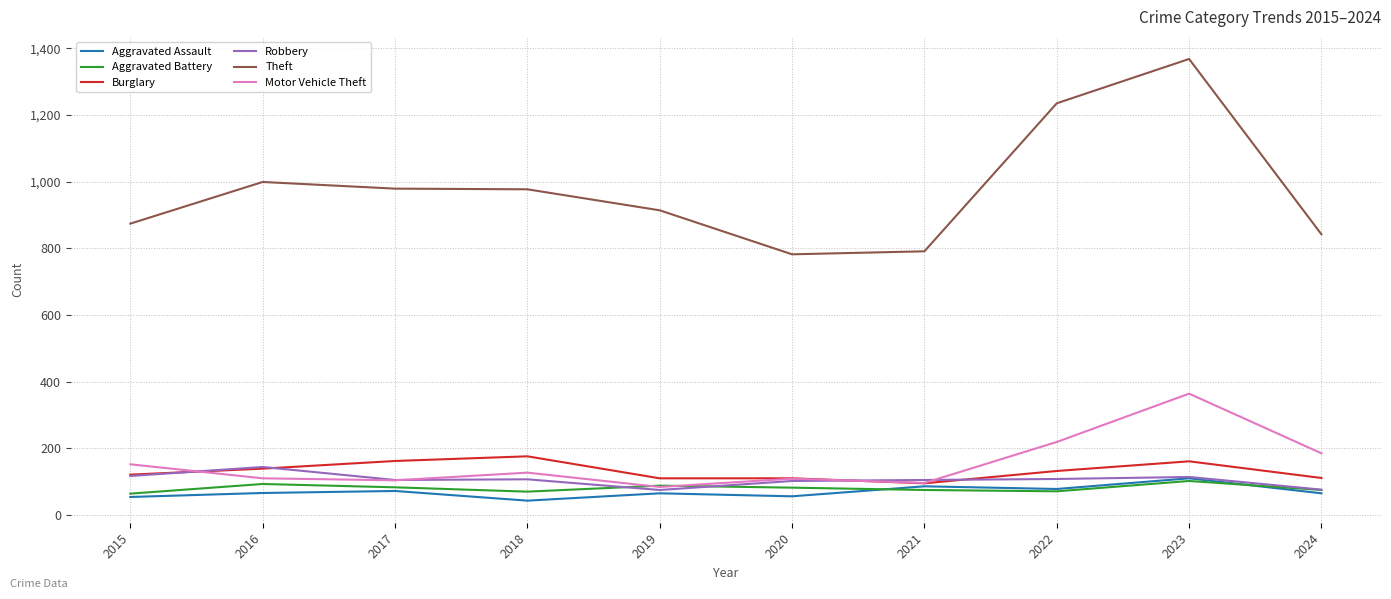

What is the difference between the maximum and second lowest values in the Motor Vehicle Theft series?

268